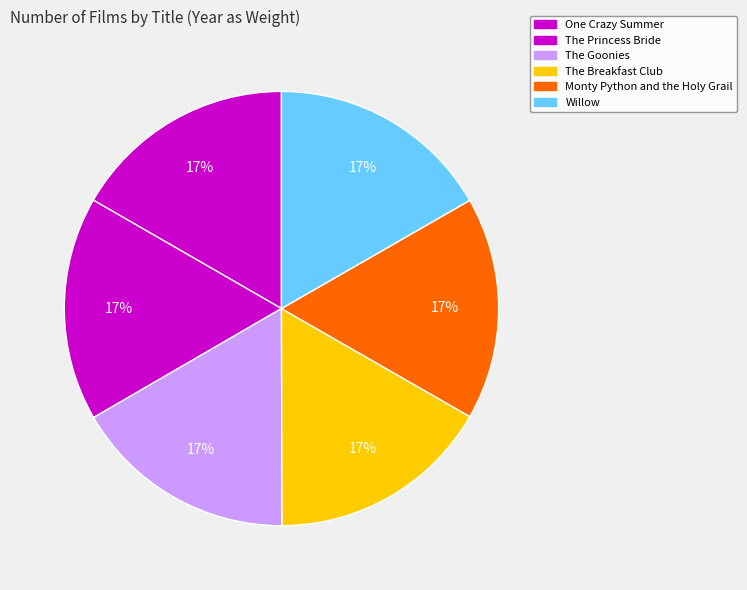

How many slices are in this pie chart?

6